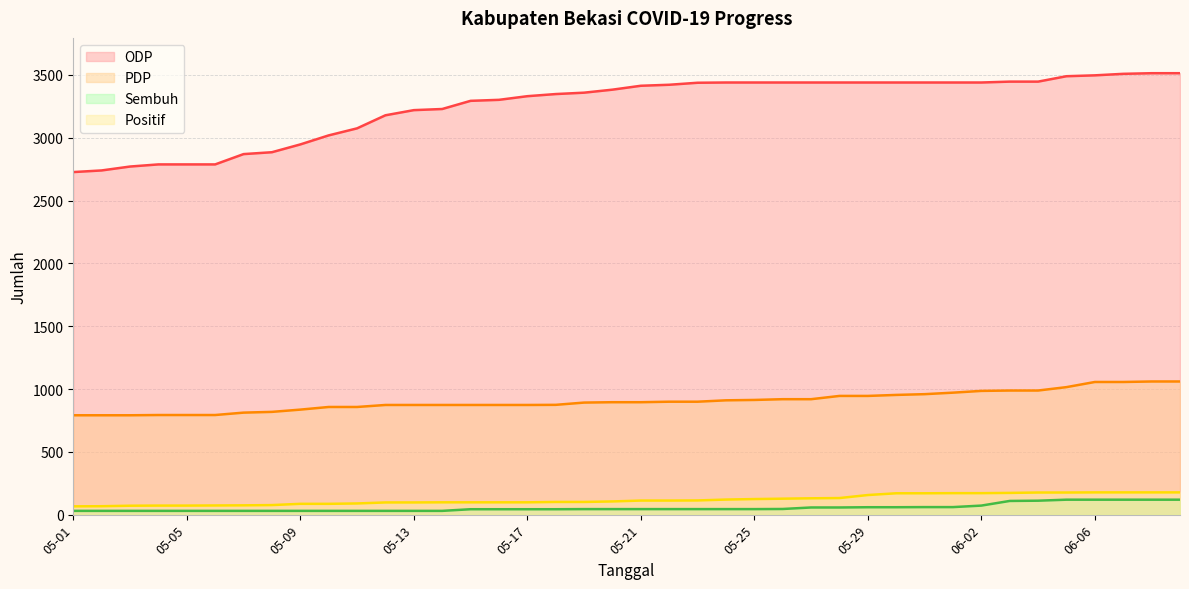

Reading left to right, transcribe all the data shown in this chart.

positif: 05-01=66	05-02=67	05-03=71	05-04=72	05-05=72	05-06=73	05-07=74	05-08=76	05-09=86	05-10=86	05-11=89	05-12=97	05-13=97	05-14=98	05-15=98	05-16=98	05-17=98	05-18=101	05-19=101	05-20=105	05-21=112	05-22=112	05-23=113	05-24=120	05-25=124	05-26=127	05-27=130	05-28=132	05-29=156	05-30=170	05-31=170	06-01=171	06-02=171	06-03=173	06-04=176	06-05=176	06-06=177	06-07=177	06-08=177	06-09=177
odp: 05-01=2727	05-02=2740	05-03=2771	05-04=2788	05-05=2788	05-06=2788	05-07=2870	05-08=2885	05-09=2947	05-10=3019	05-11=3075	05-12=3179	05-13=3220	05-14=3229	05-15=3294	05-16=3302	05-17=3331	05-18=3348	05-19=3359	05-20=3383	05-21=3414	05-22=3422	05-23=3438	05-24=3440	05-25=3440	05-26=3440	05-27=3440	05-28=3440	05-29=3440	05-30=3440	05-31=3440	06-01=3440	06-02=3440	06-03=3447	06-04=3447	06-05=3490	06-06=3497	06-07=3509	06-08=3514	06-09=3514
pdp: 05-01=791	05-02=791	05-03=791	05-04=793	05-05=793	05-06=793	05-07=812	05-08=818	05-09=836	05-10=857	05-11=857	05-12=873	05-13=873	05-14=873	05-15=873	05-16=873	05-17=873	05-18=874	05-19=892	05-20=895	05-21=895	05-22=899	05-23=899	05-24=910	05-25=913	05-26=919	05-27=919	05-28=945	05-29=945	05-30=953	05-31=959	06-01=971	06-02=985	06-03=988	06-04=988	06-05=1015	06-06=1056	06-07=1056	06-08=1060	06-09=1060
sembuh: 05-01=30	05-02=30	05-03=30	05-04=30	05-05=30	05-06=30	05-07=30	05-08=30	05-09=30	05-10=30	05-11=30	05-12=30	05-13=30	05-14=30	05-15=43	05-16=43	05-17=43	05-18=43	05-19=44	05-20=44	05-21=44	05-22=44	05-23=44	05-24=44	05-25=44	05-26=45	05-27=57	05-28=57	05-29=59	05-30=59	05-31=60	06-01=60	06-02=72	06-03=109	06-04=111	06-05=119	06-06=119	06-07=119	06-08=119	06-09=119